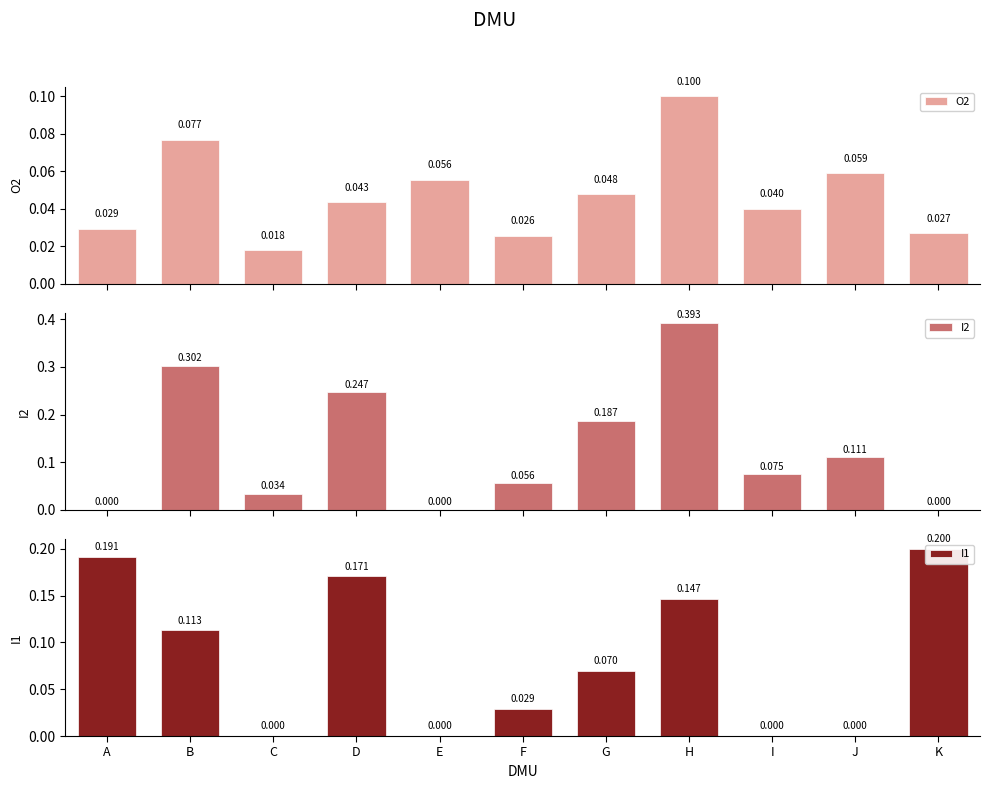

Reading right to left, extract all data points from this chart.

O2: 0.0	0.1	0.0	0.1	0.0	0.0	0.1	0.0	0.0	0.1	0.0
I2: 0.0	0.1	0.1	0.4	0.2	0.1	0.0	0.2	0.0	0.3	0.0
I1: 0.2	0.0	0.0	0.1	0.1	0.0	0.0	0.2	0.0	0.1	0.2